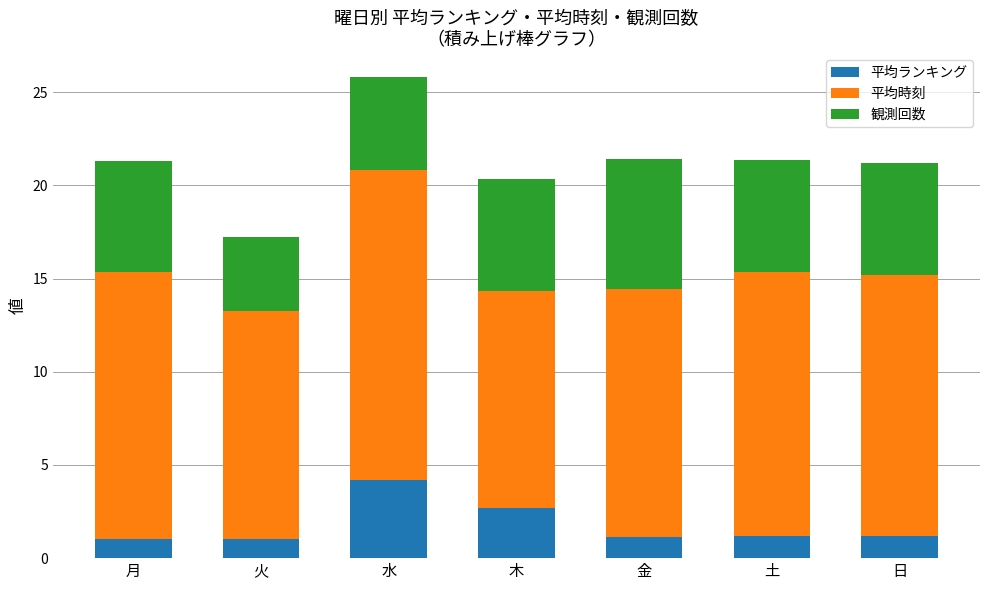

How many series are shown in this chart?

3